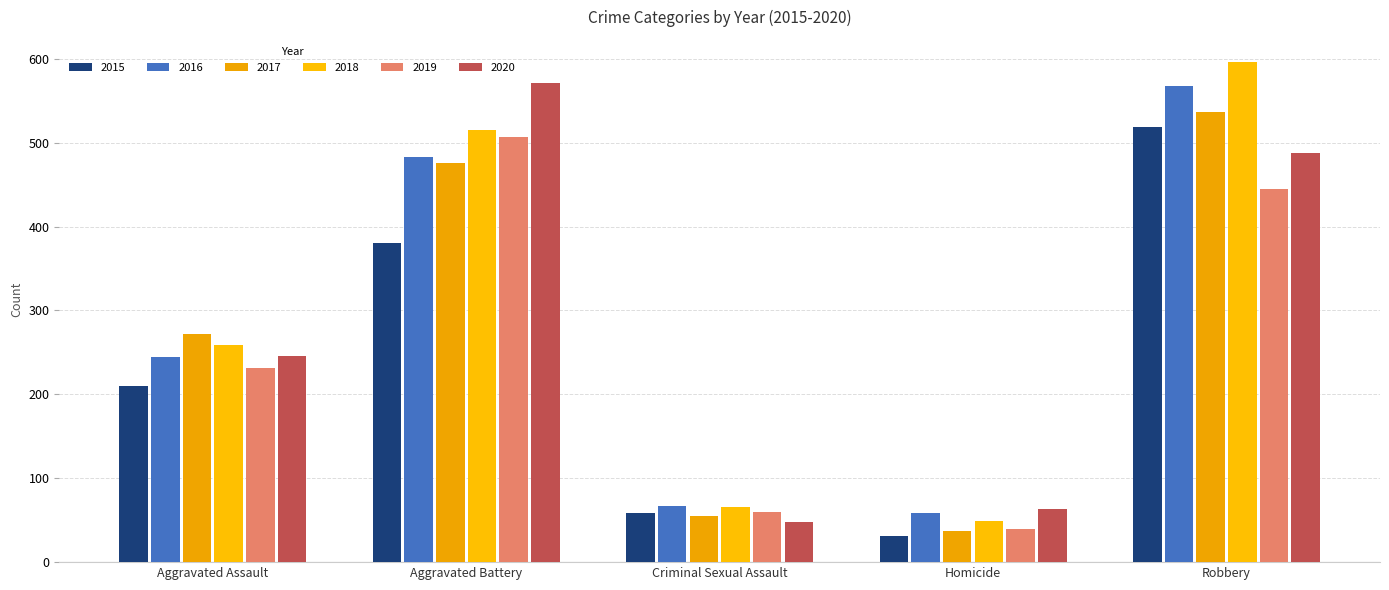

Reading left to right, list all the values displayed in this chart.

2015: Aggravated Assault=210	Aggravated Battery=380	Criminal Sexual Assault=58	Homicide=31	Robbery=519
2016: Aggravated Assault=245	Aggravated Battery=483	Criminal Sexual Assault=67	Homicide=59	Robbery=568
2017: Aggravated Assault=272	Aggravated Battery=476	Criminal Sexual Assault=55	Homicide=37	Robbery=537
2018: Aggravated Assault=259	Aggravated Battery=515	Criminal Sexual Assault=66	Homicide=49	Robbery=596
2019: Aggravated Assault=231	Aggravated Battery=507	Criminal Sexual Assault=60	Homicide=40	Robbery=445
2020: Aggravated Assault=246	Aggravated Battery=571	Criminal Sexual Assault=48	Homicide=63	Robbery=488